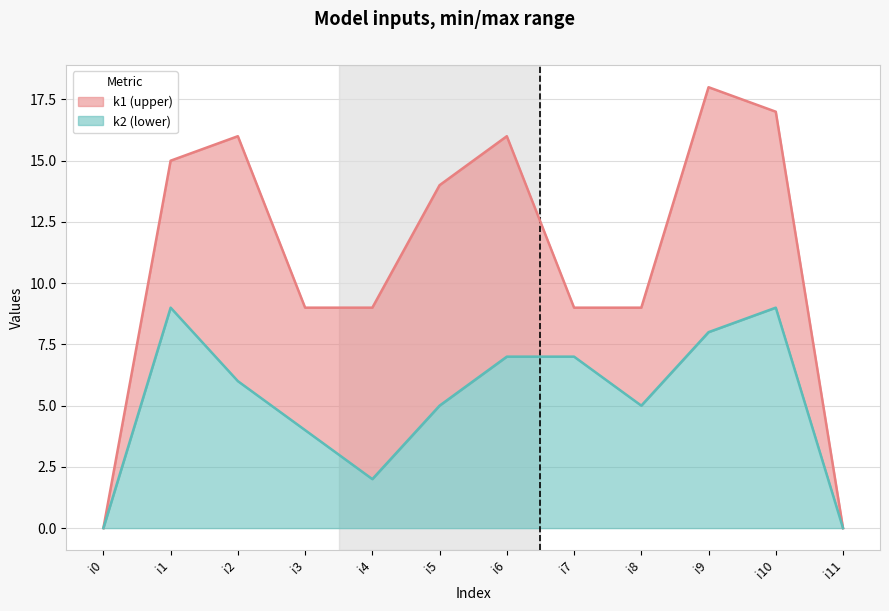

How many interior local peaks does the k1 series have?

3